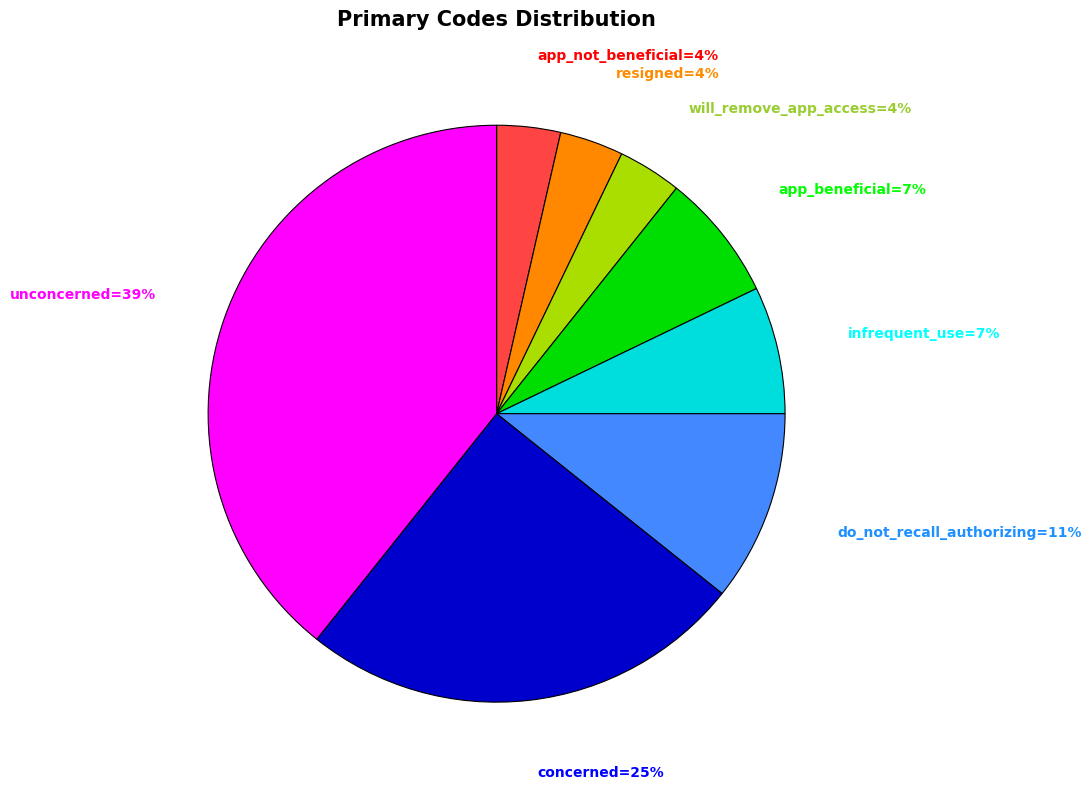

Does any single category account for the majority?

No